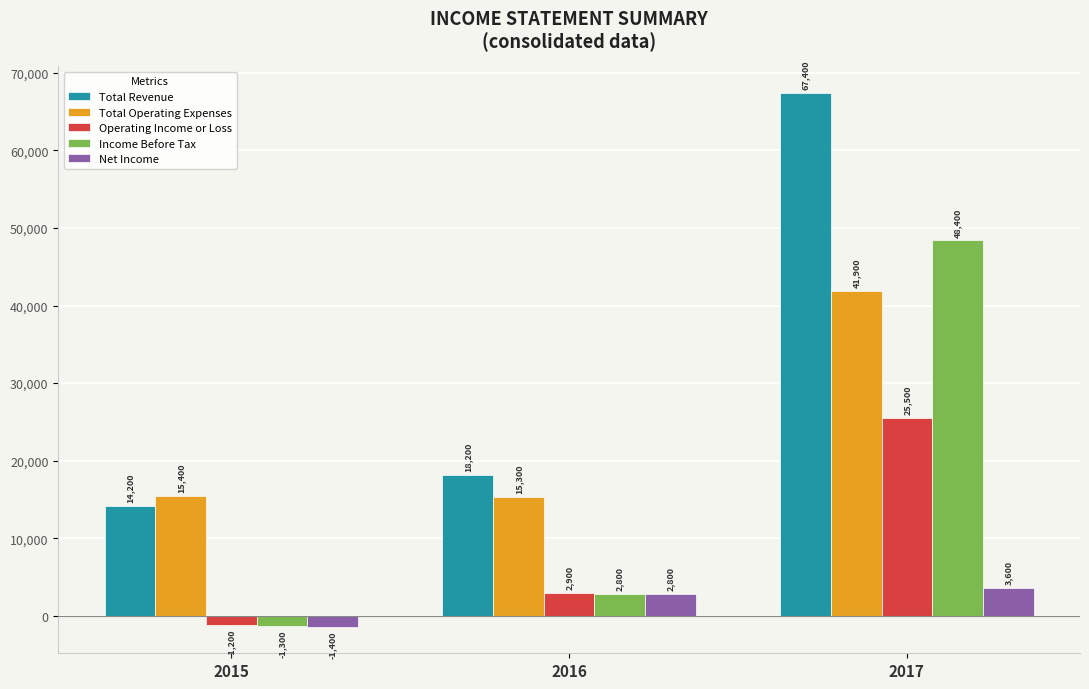

Reading left to right, extract all data points from this chart.

Total Revenue: 14200	18200	67400
Total Operating Expenses: 15400	15300	41900
Operating Income or Loss: -1200	2900	25500
Income Before Tax: -1300	2800	48400
Net Income: -1400	2800	3600